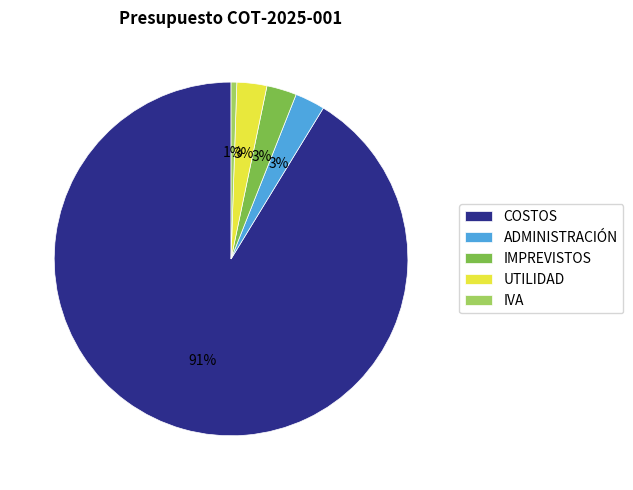

What is the largest slice in the pie chart?

COSTOS